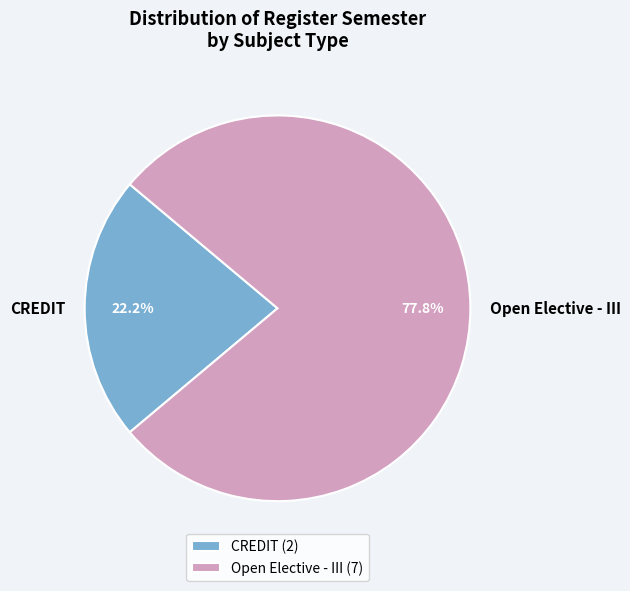

Count the number of slices in the pie.

2